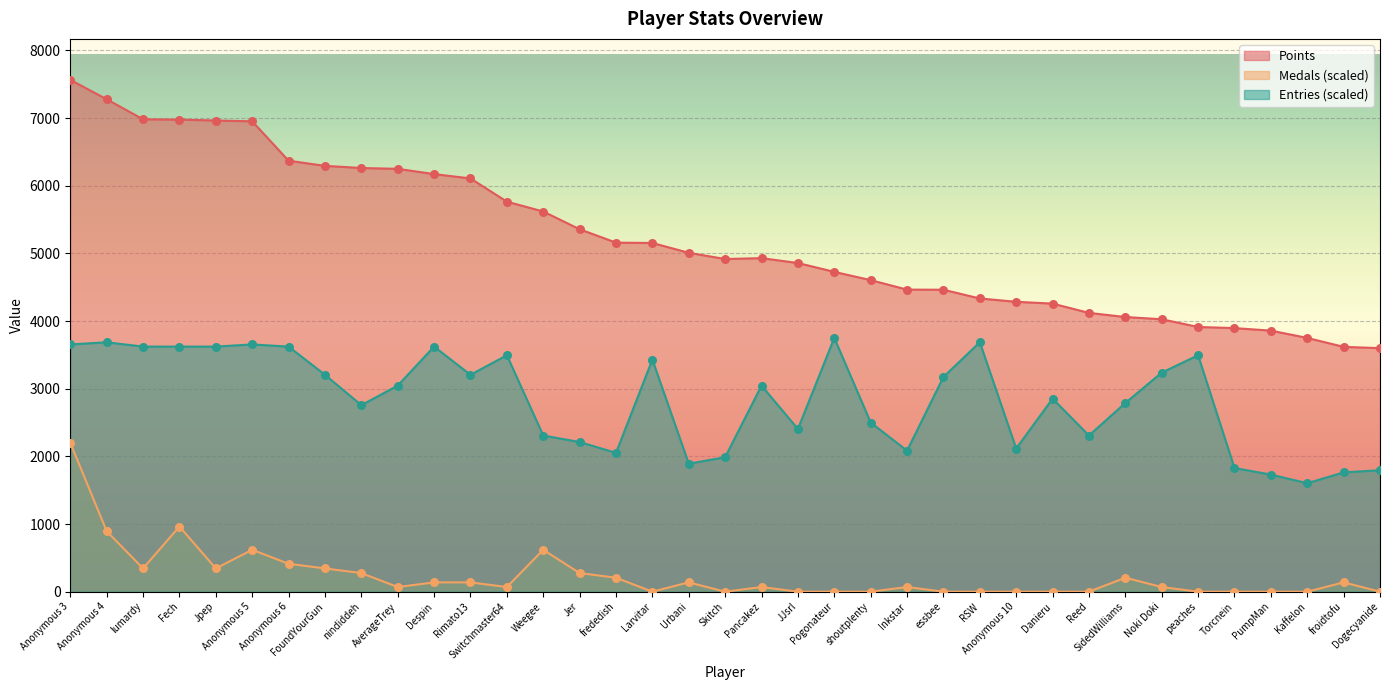

At how many categories does at least one series exceed 4291?

26